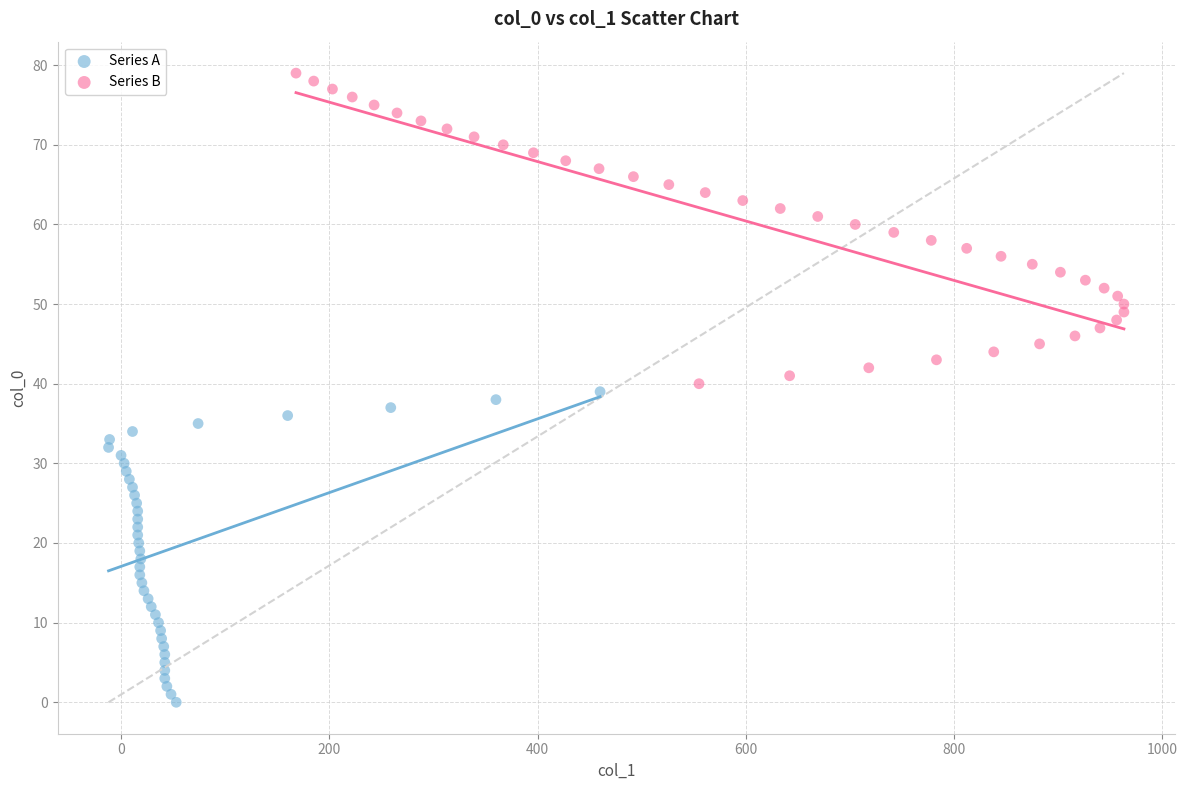

What are all the series names shown in the legend?

Series A, Series B